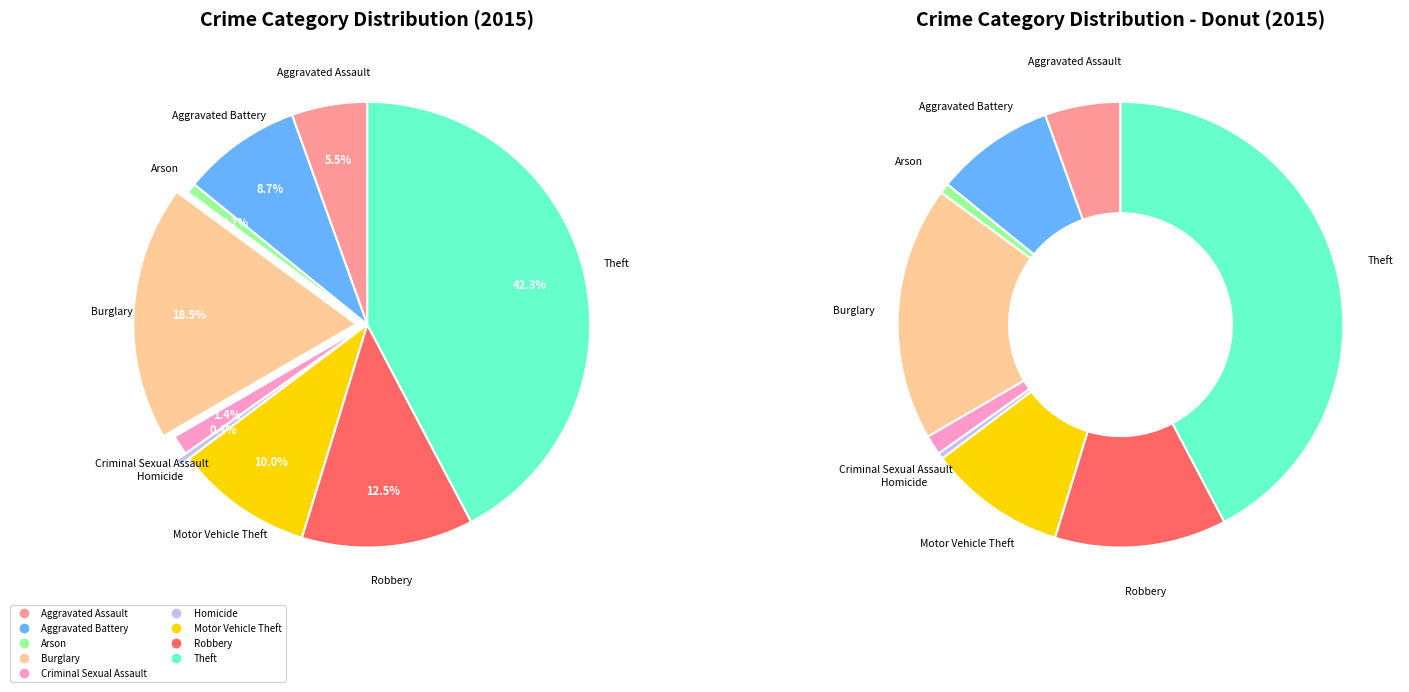

What percentage do Theft and Arson together represent?

43.0%